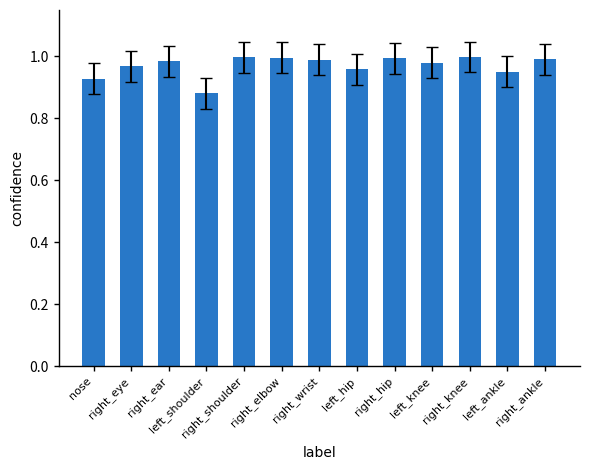

True or false: the data shows 1.0 at right_knee.

True